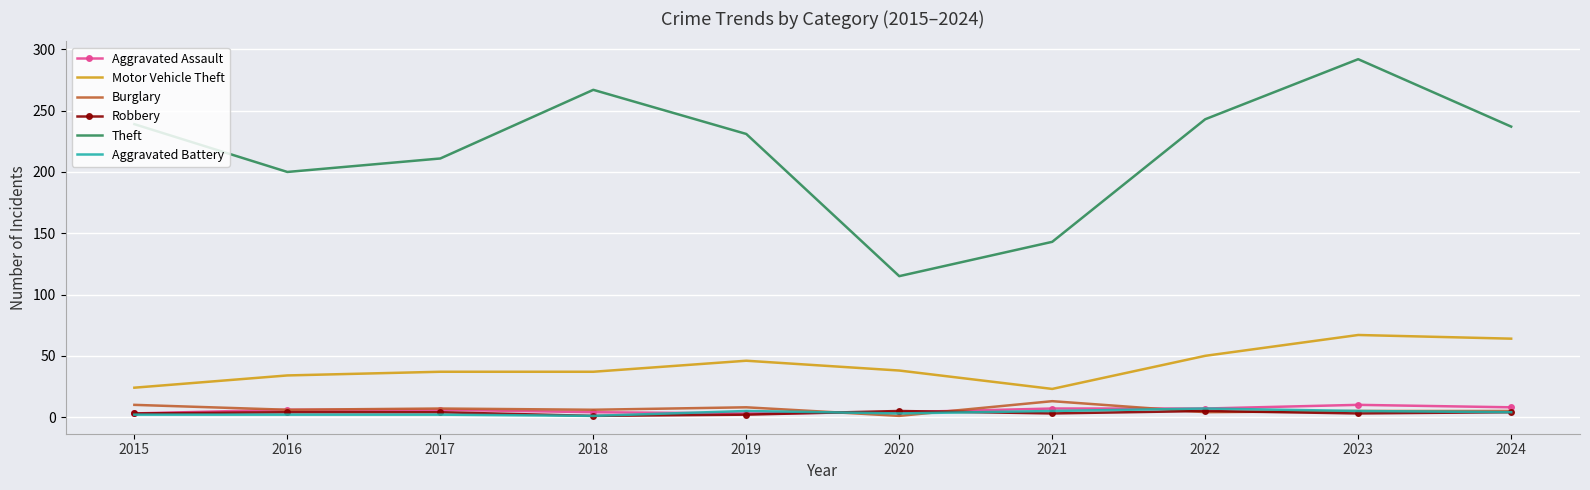

At which category does the chart reach its peak across all series?

2023